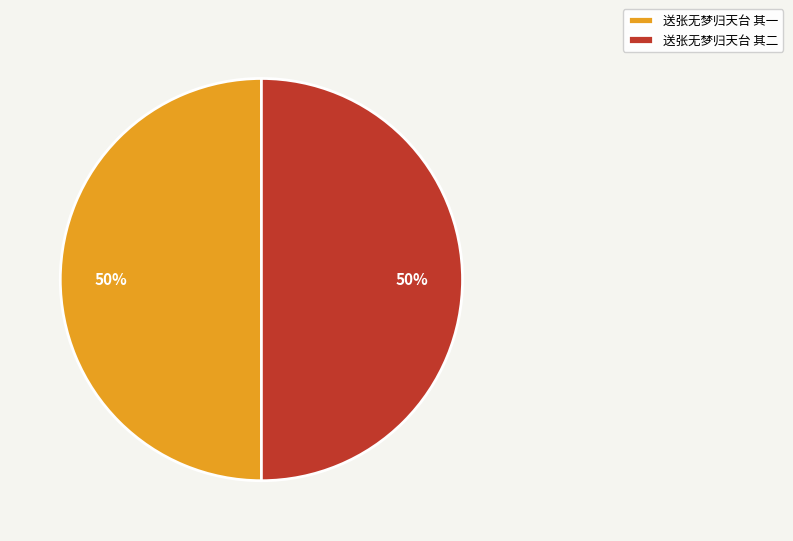

What percentage is the 送张无梦归天台 其二 slice, to the nearest percent?

50%